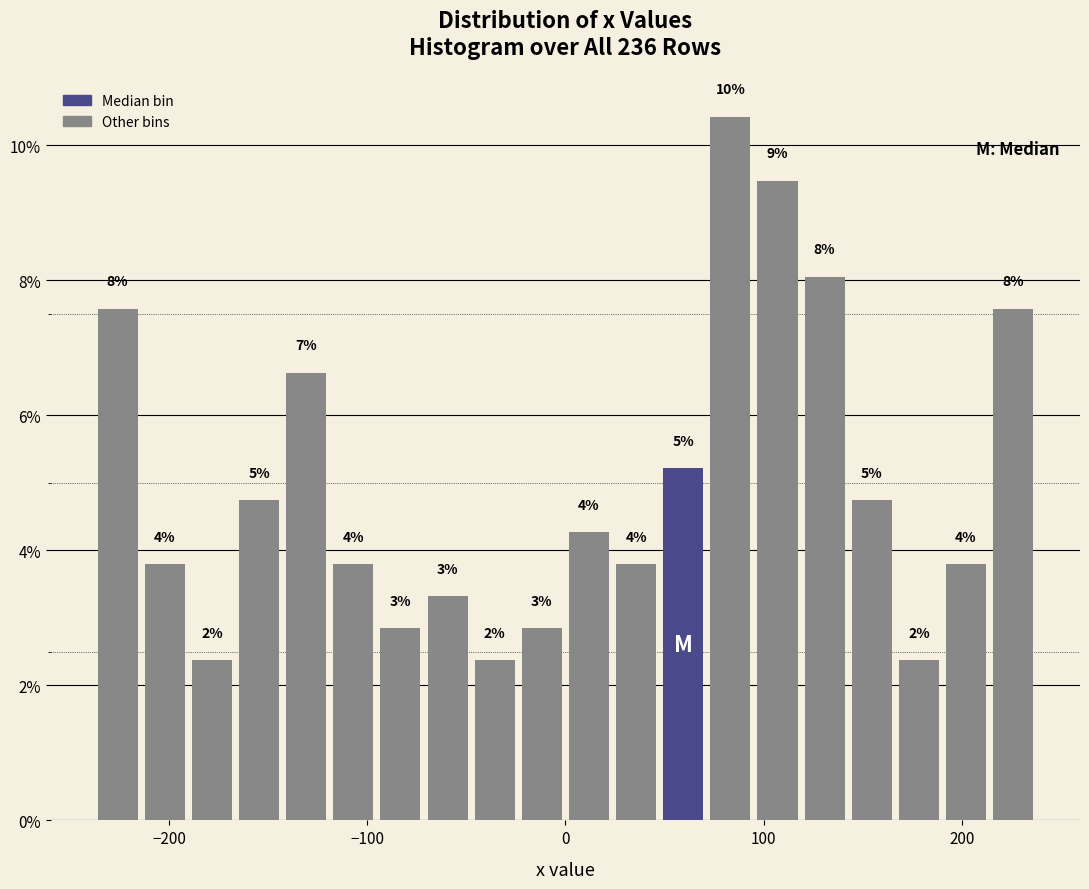

Around what value on the x-axis is the tallest bar? Give the approximate position of its centre, as read against the axis.

80